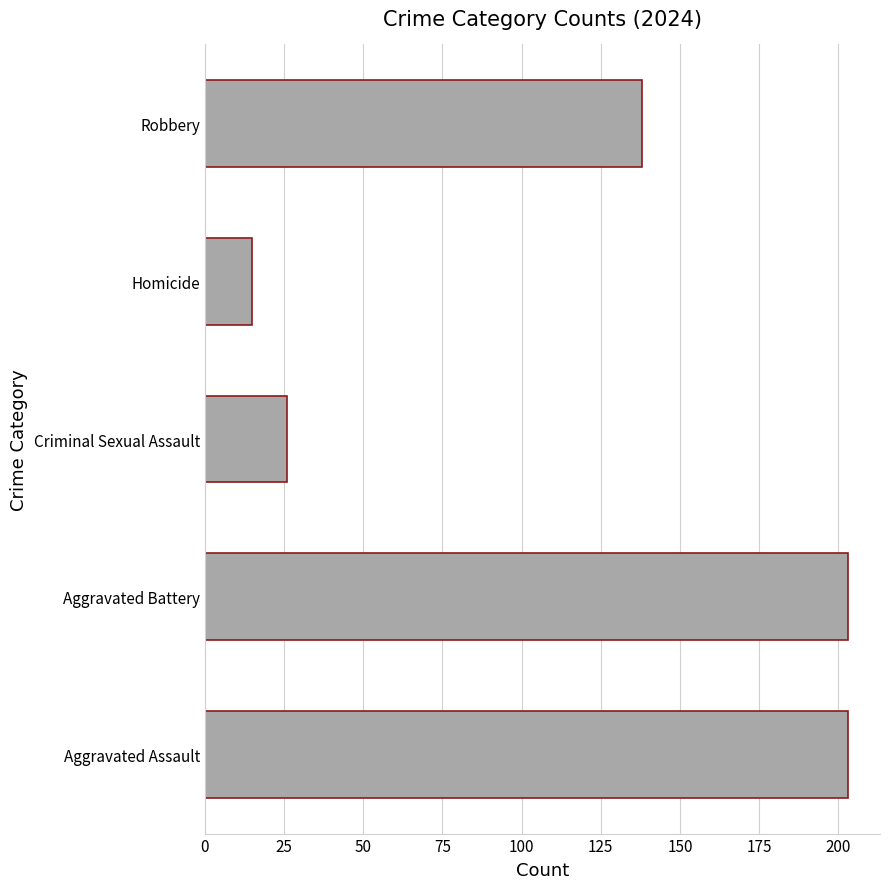

Approximately how many times larger is the value at Aggravated Assault compared to Aggravated Battery?

1.0